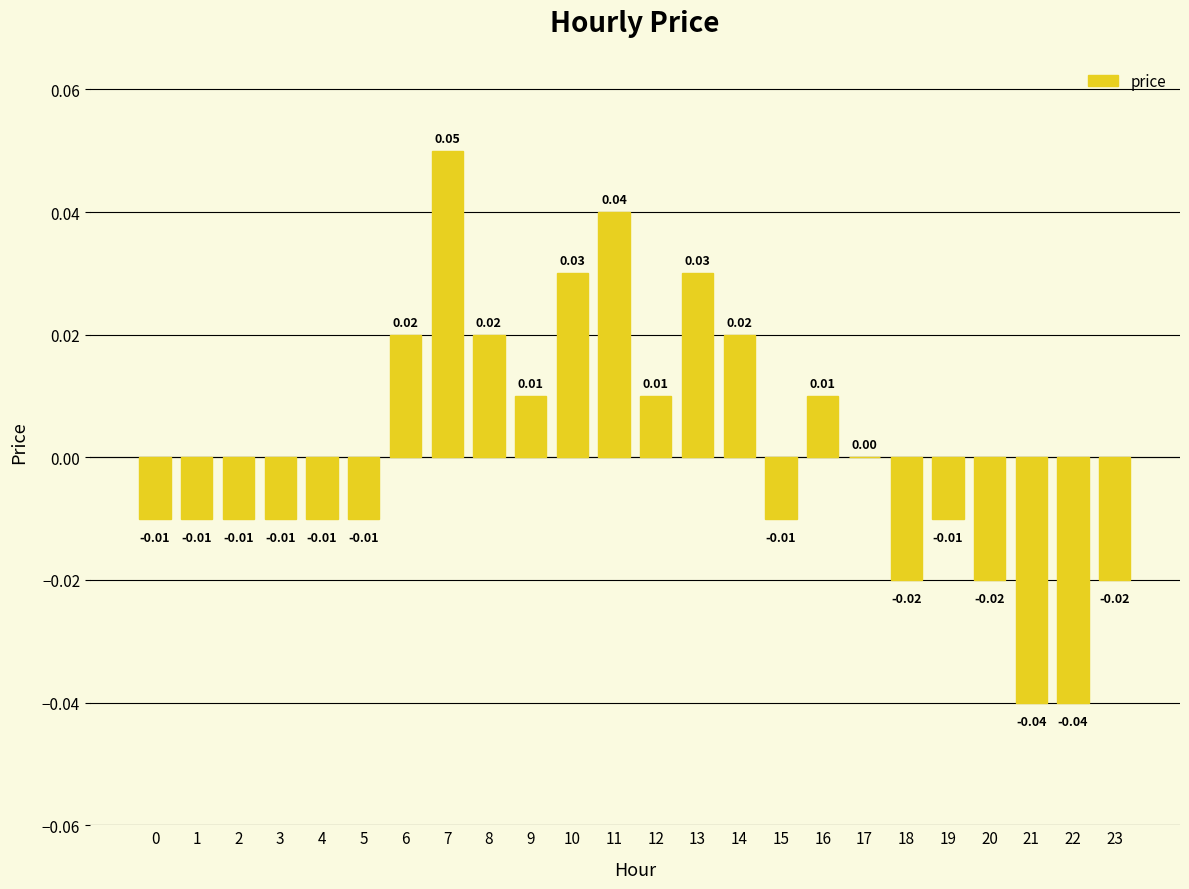

Which has a higher value, 15 or 8?

8